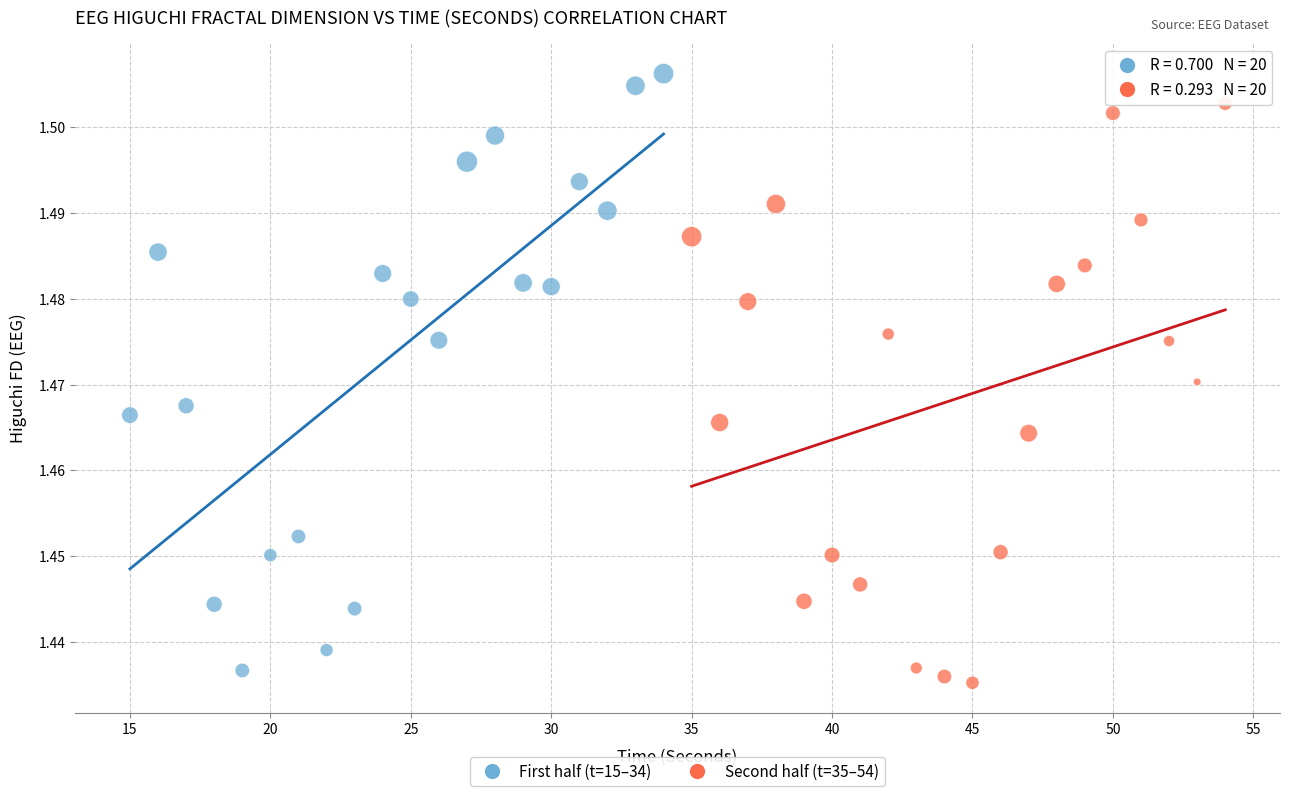

Which series contains the highest Y value?

First half (t=15–34)